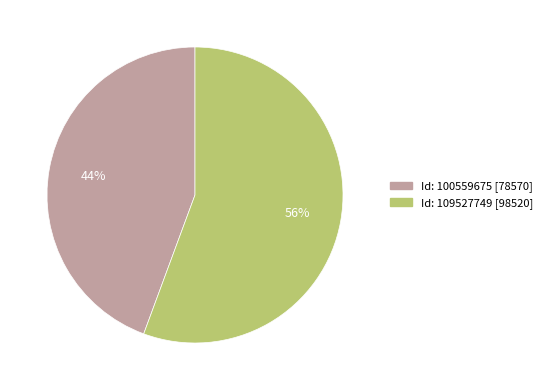

Is there any slice that represents more than half of the pie?

Yes